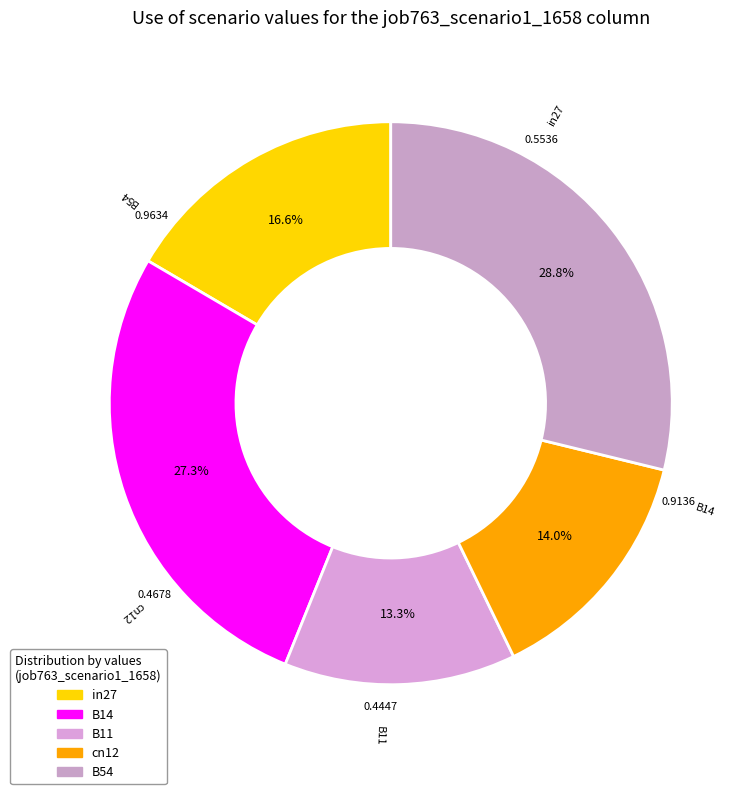

Combined, what portion of the pie is in27 and B11?

29.9%